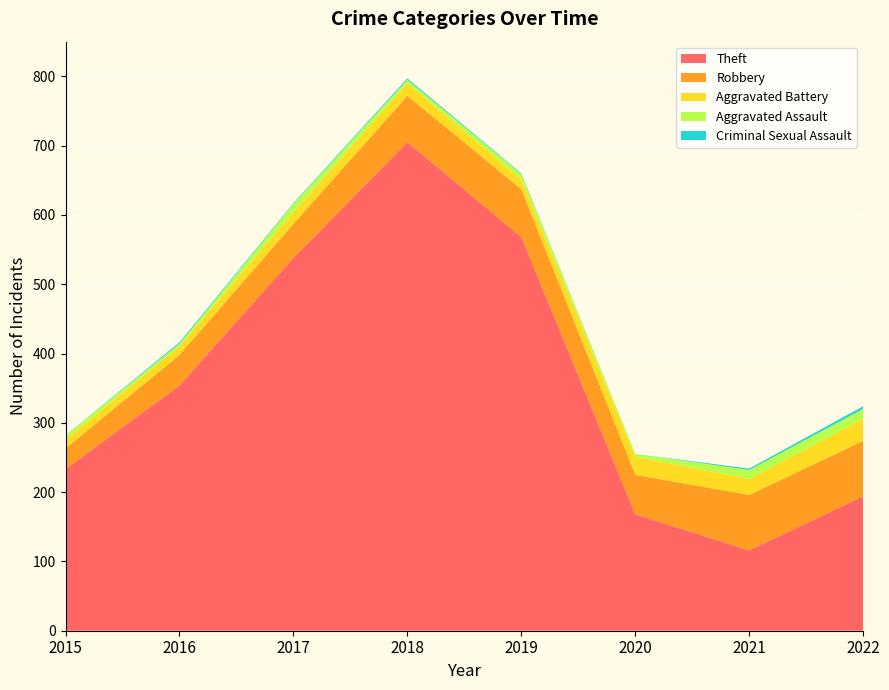

Reading left to right, extract all data points from this chart.

Theft: 233	354	538	705	568	168	116	194
Robbery: 30	44	49	67	69	57	80	80
Aggravated Battery: 13	13	17	18	14	26	23	32
Aggravated Assault: 6	3	12	5	8	4	13	14
Criminal Sexual Assault: 0	2	1	2	1	0	2	4